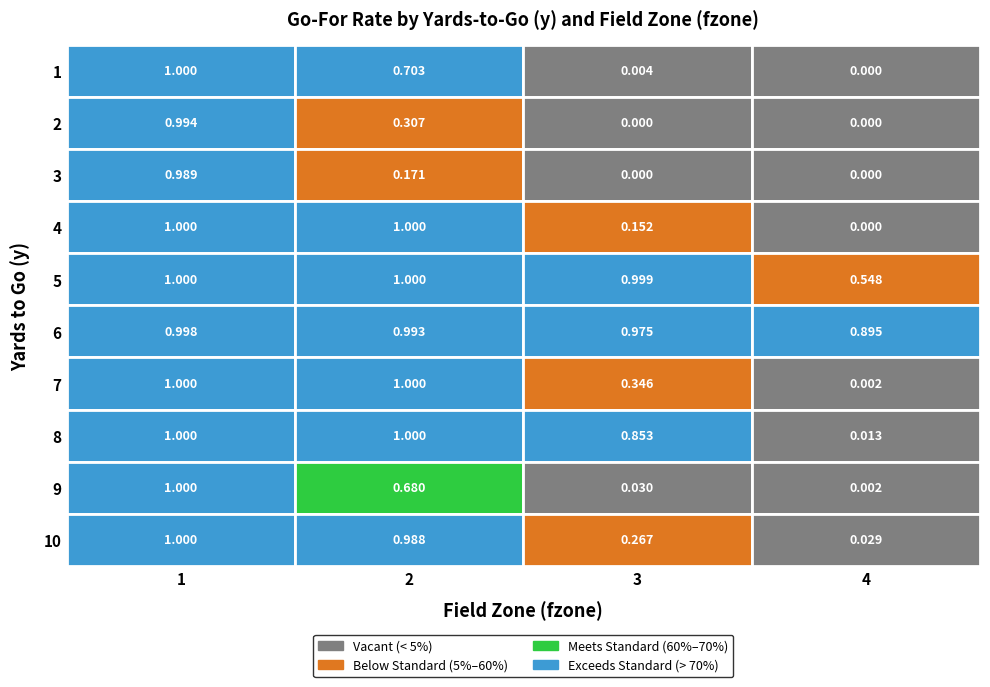

List the labels in order of 2 value, smallest first.

2, 3, 1, 0